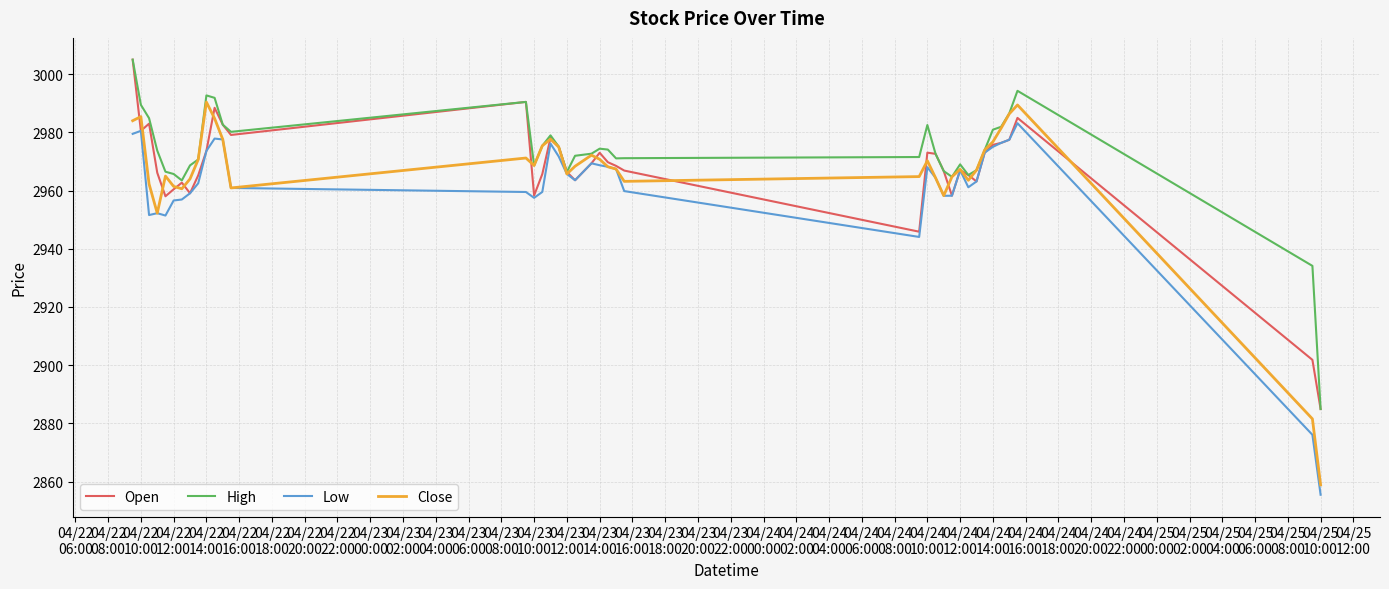

What is the maximum value shown in the chart?

3005.0